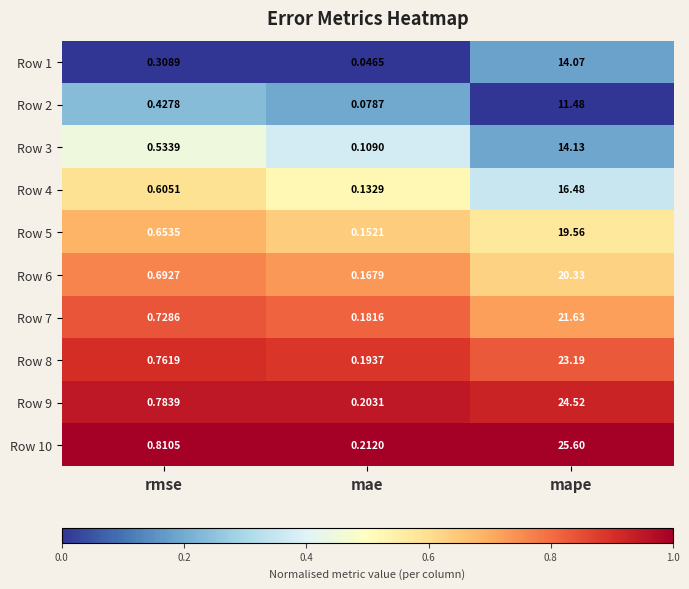

List the labels in order of Row 5 value, largest first.

mape, rmse, mae